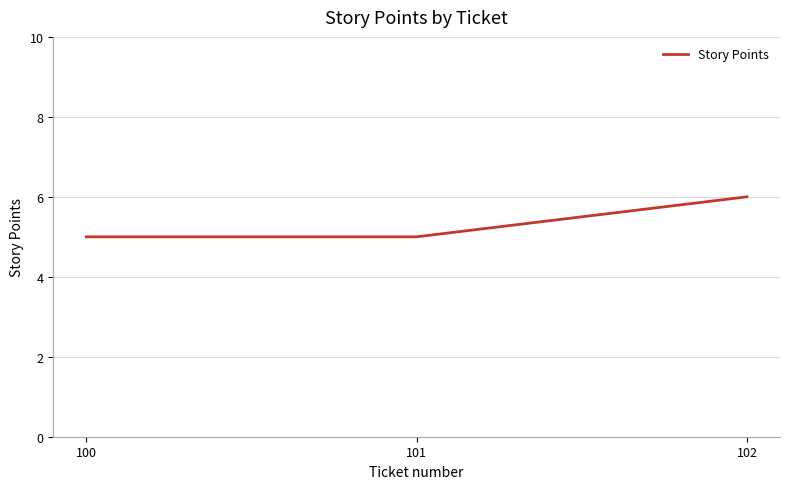

Is this an area chart (filled region under the line)?

No